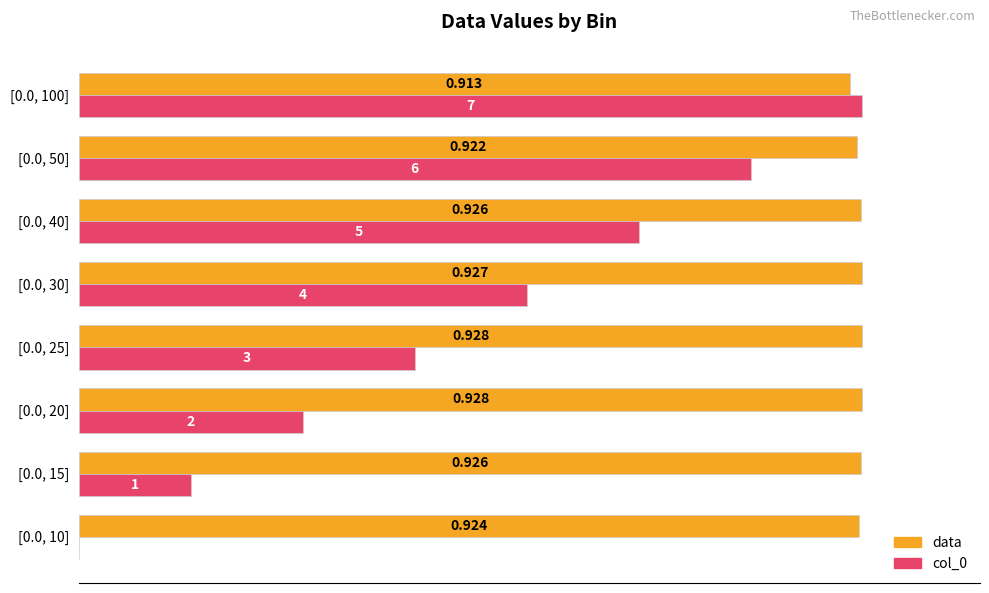

What are all the series names shown in the legend?

data, col_0